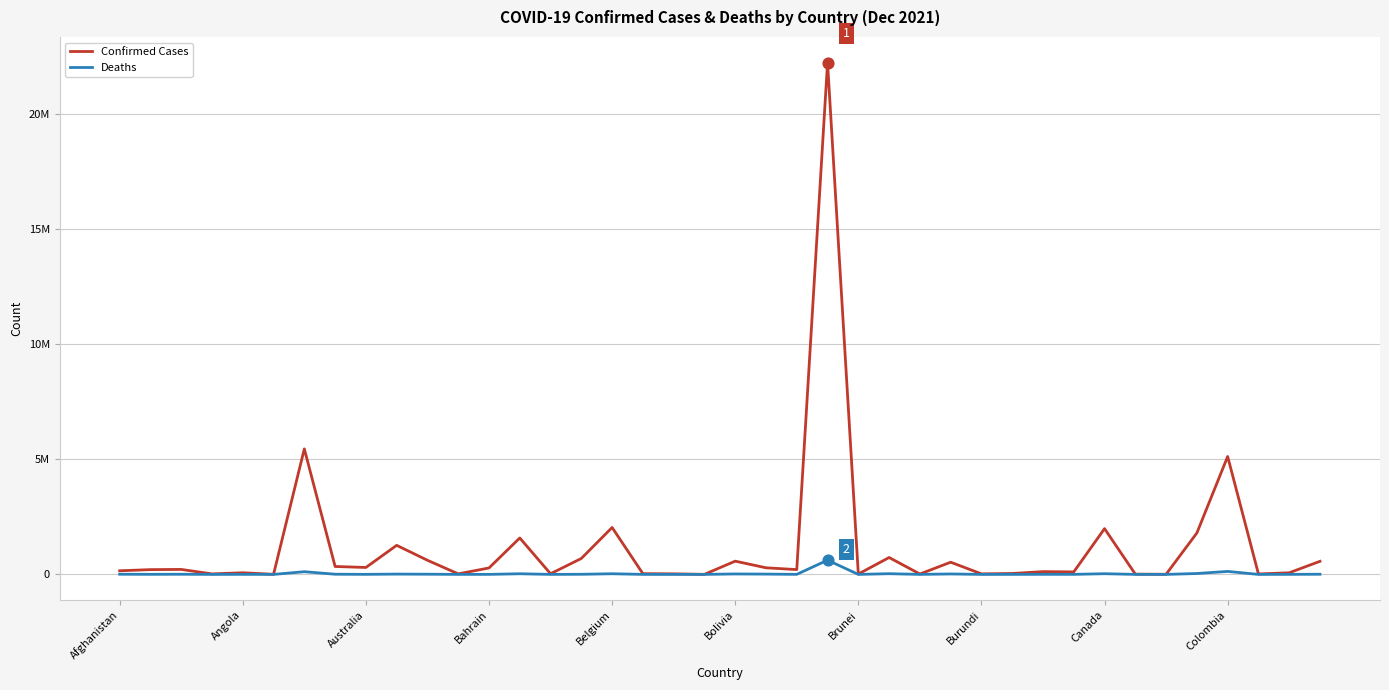

What are all the series names shown in the legend?

Confirmed Cases, Deaths